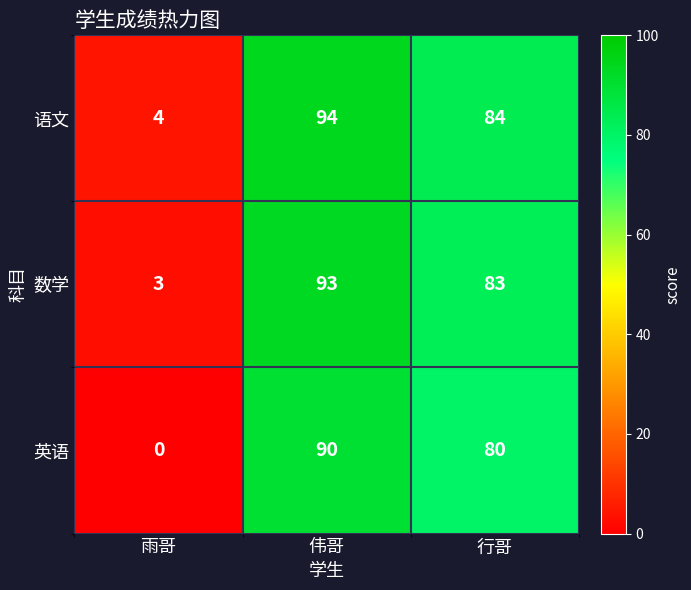

At which category is the sum across all series the highest?

伟哥